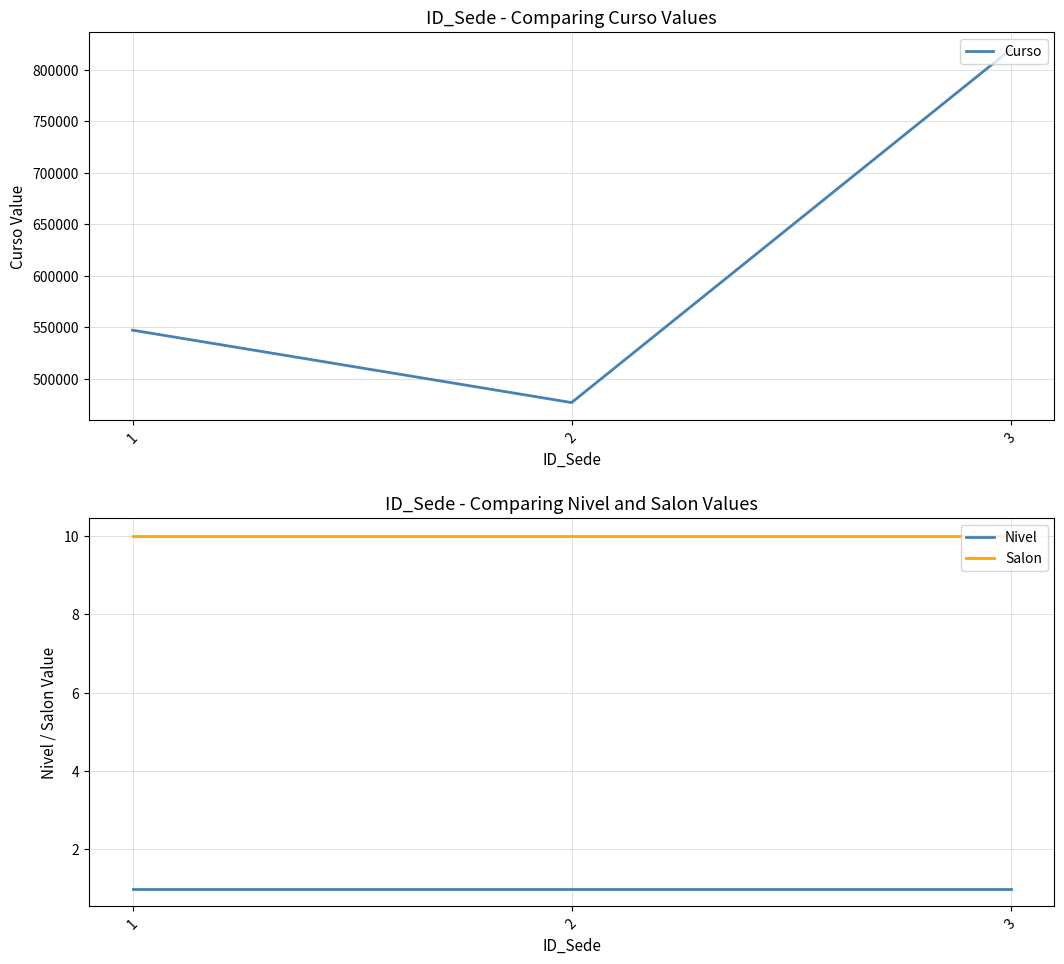

At how many categories does at least one series exceed 460759?

3